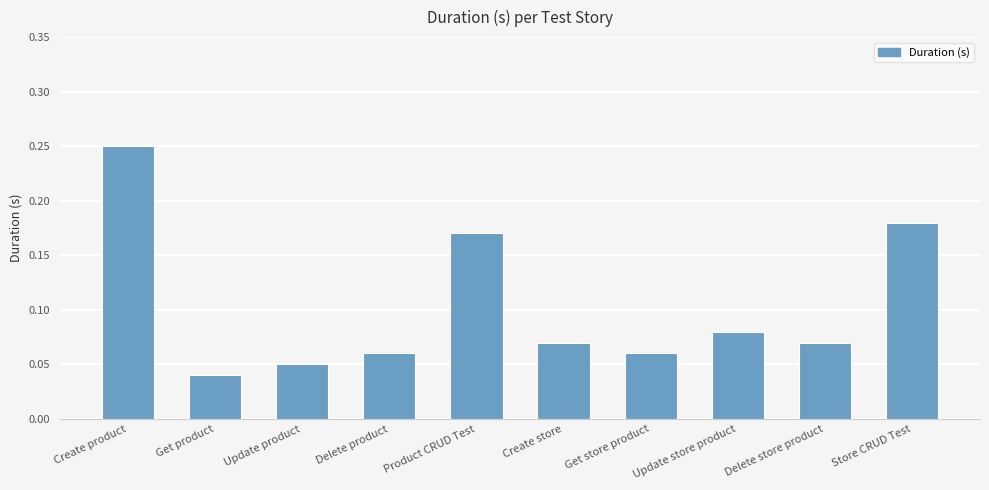

What is the change in value from Get product to Product CRUD Test?

+0.1